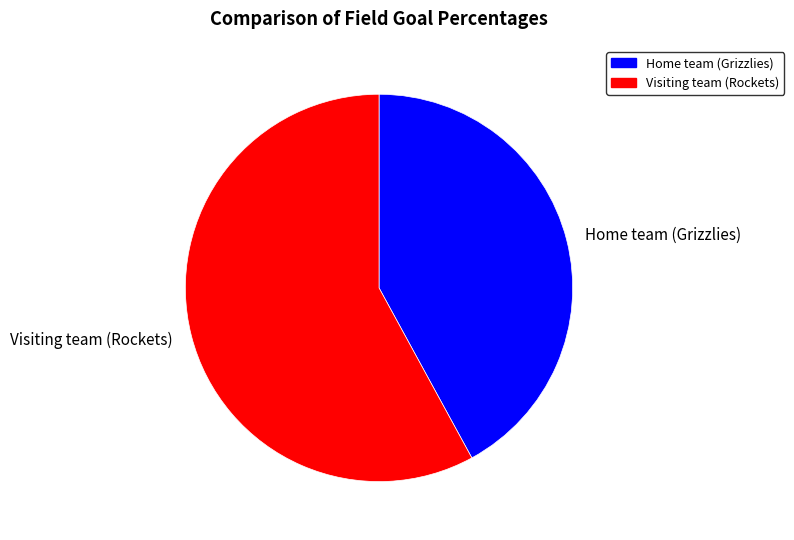

How many segments does this pie chart have?

2